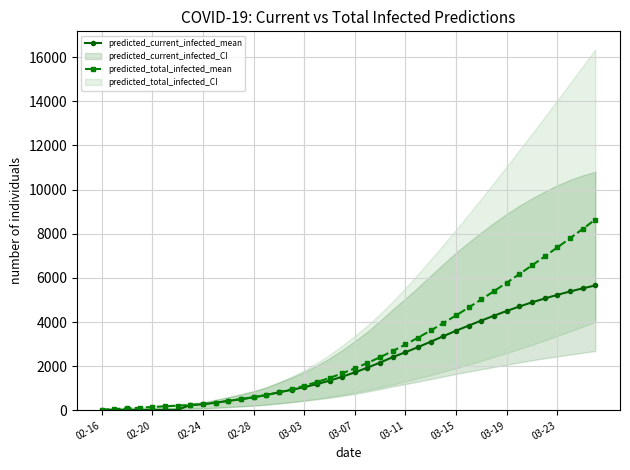

Where does the predicted_total_infected_mean series first go above 1903?

21